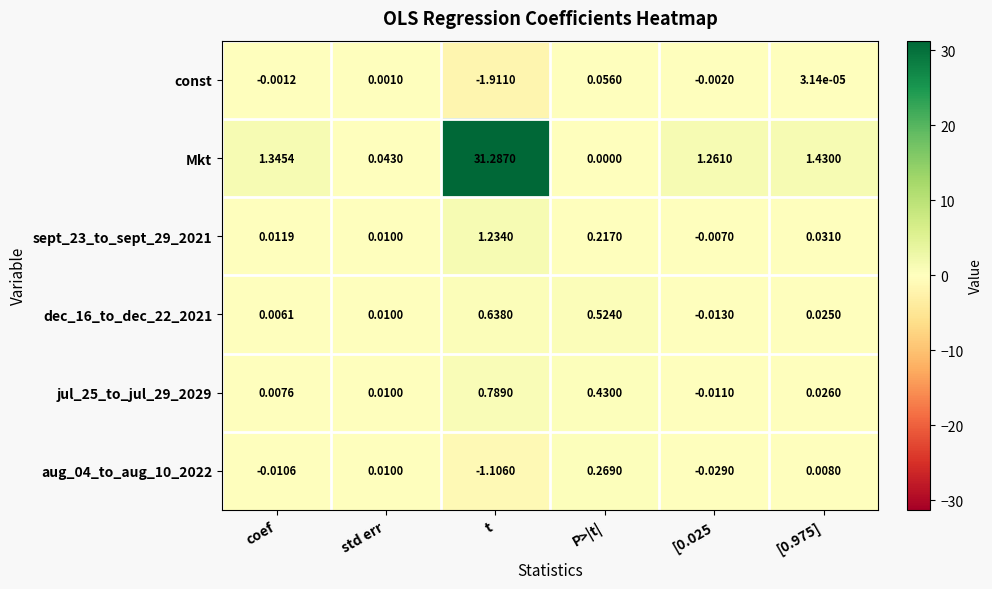

Where is jul_25_to_jul_29_2029 nearest to the value 0?

coef